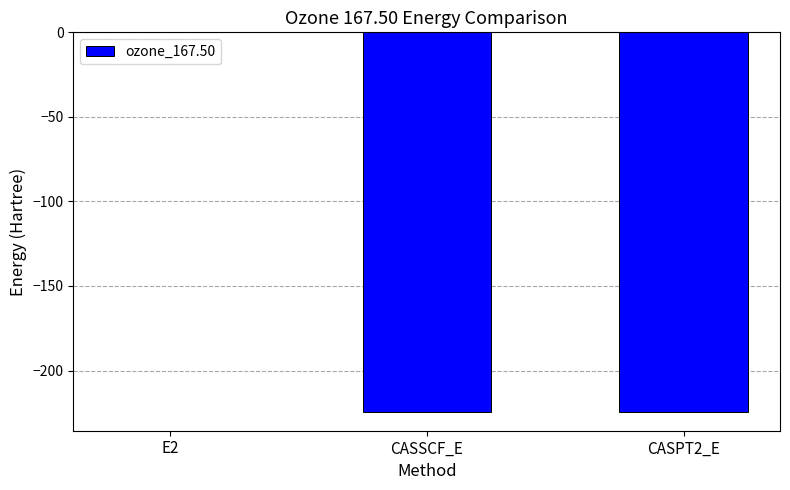

What is the sum of all values?

-448.8